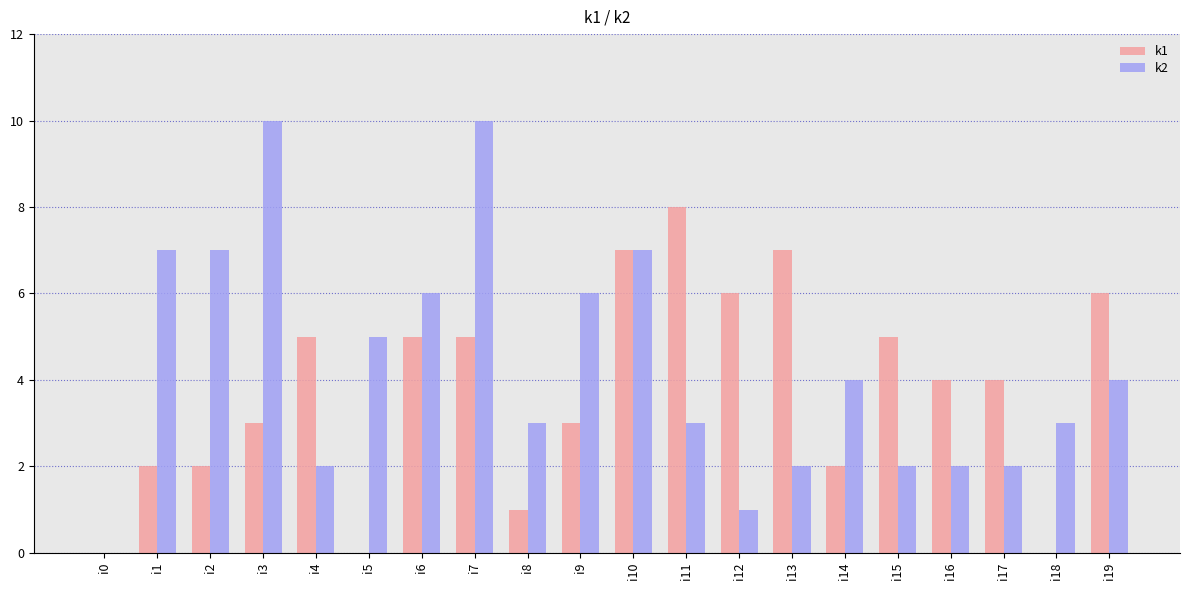

The value of k2 at i3 is 4. True or false?

False